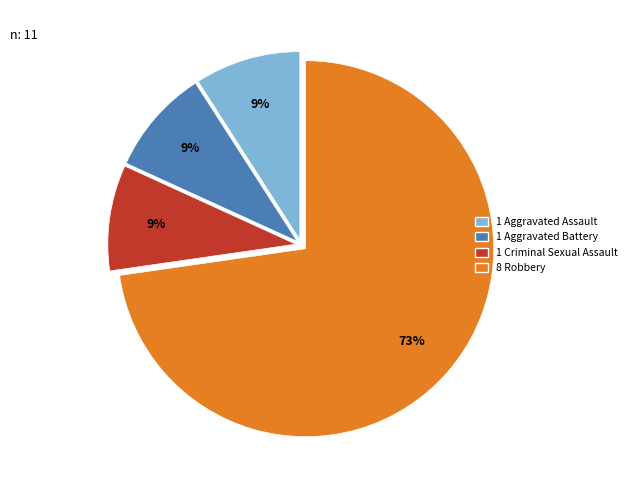

Count the number of slices in the pie.

4